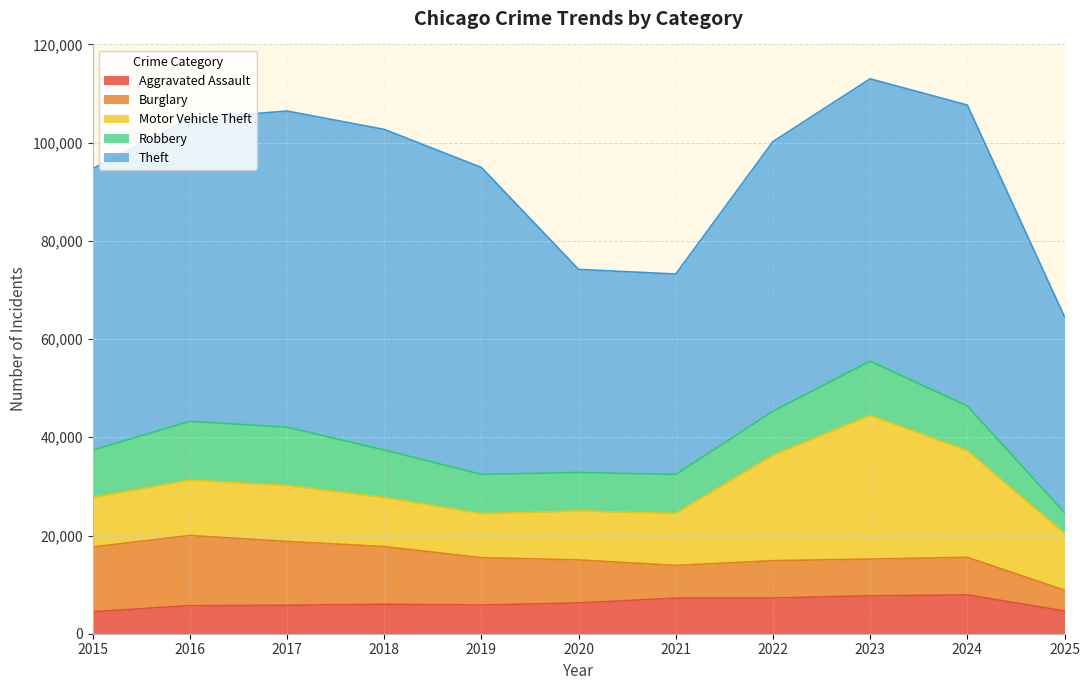

The value of Motor Vehicle Theft at 2018 is 13883. True or false?

False